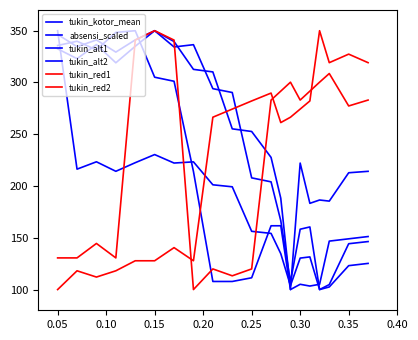

Does the chart have visible grid lines?

No